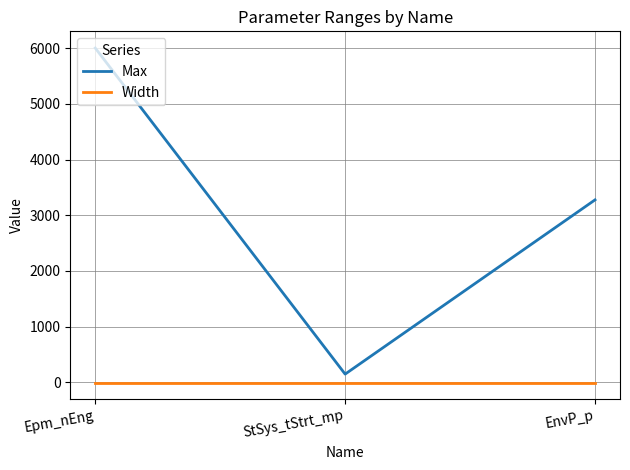

Which series has the largest range (max minus min)?

Max